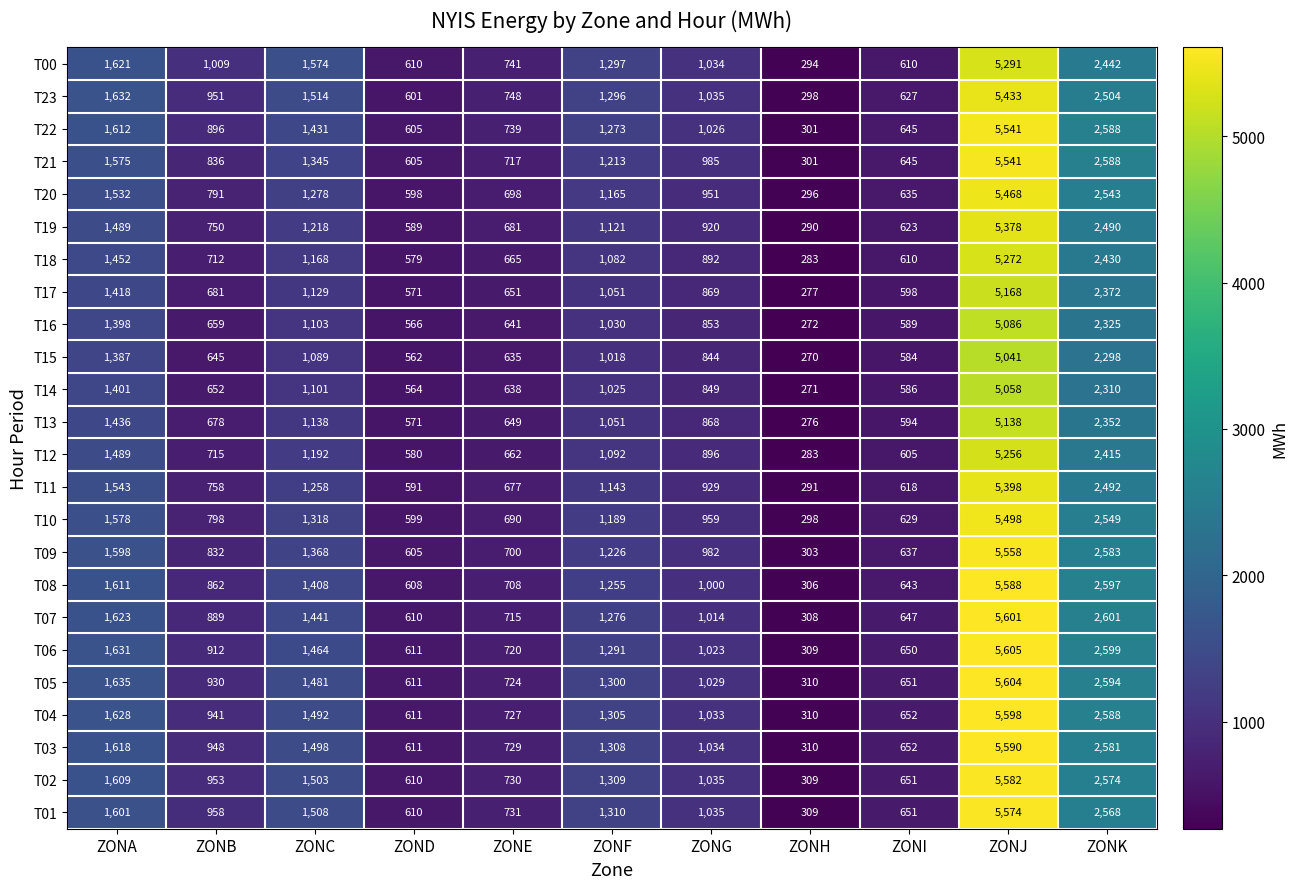

Which series has the largest total across all categories?

T04